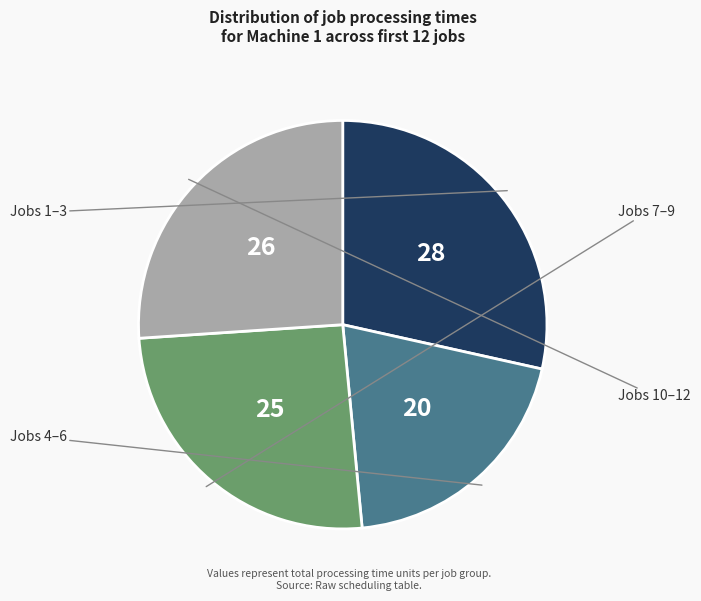

Is there any slice that represents more than half of the pie?

No